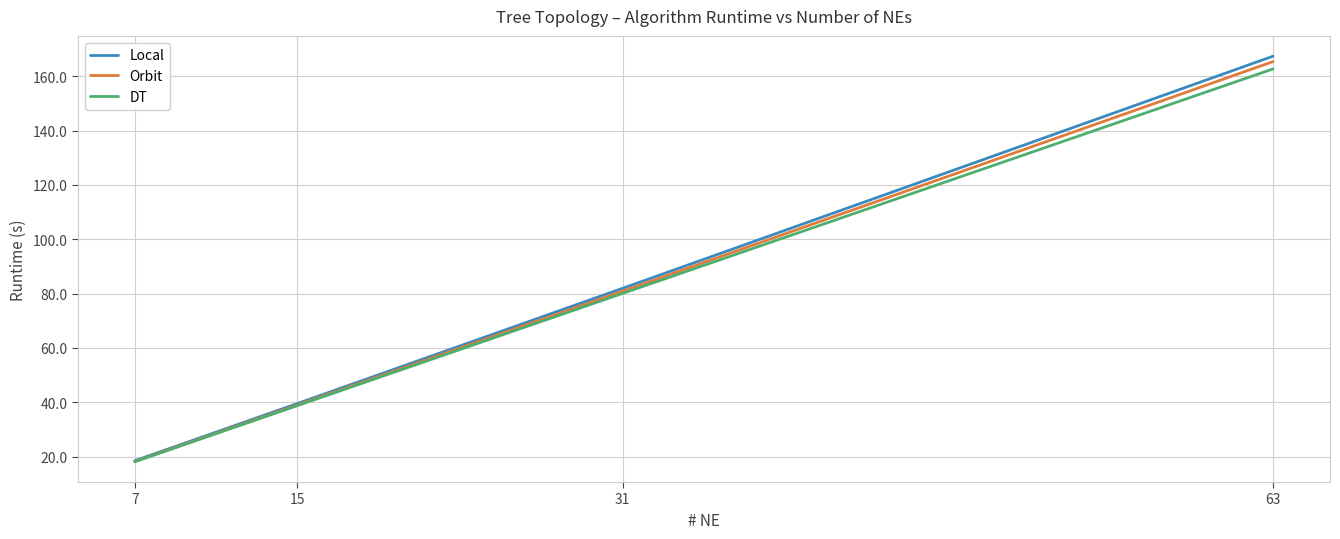

What is the minimum value shown in the chart?

18.1